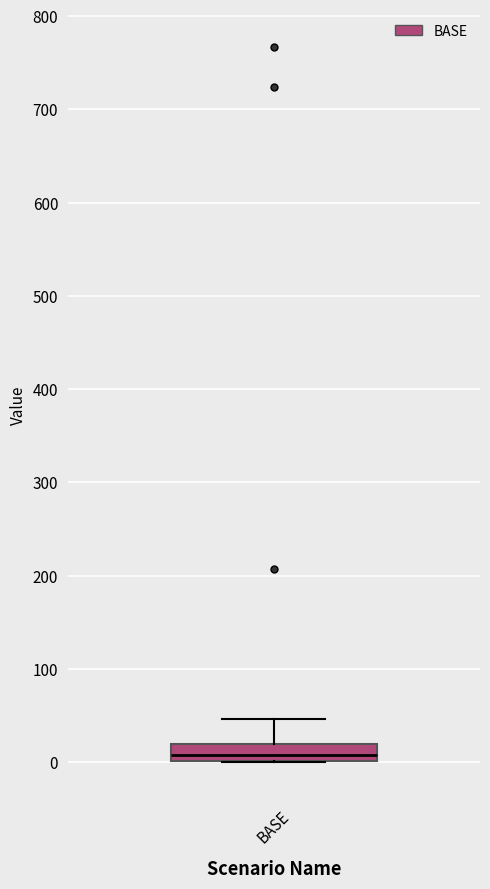

Transcribe this box plot: give where the median line is, the range the box spans, and where the two whiskers end, as read against the y-axis. The values are not printed on the chart, so give them approximately, as read against the axis.

median 10, box 0 to 20, whiskers 0 to 50